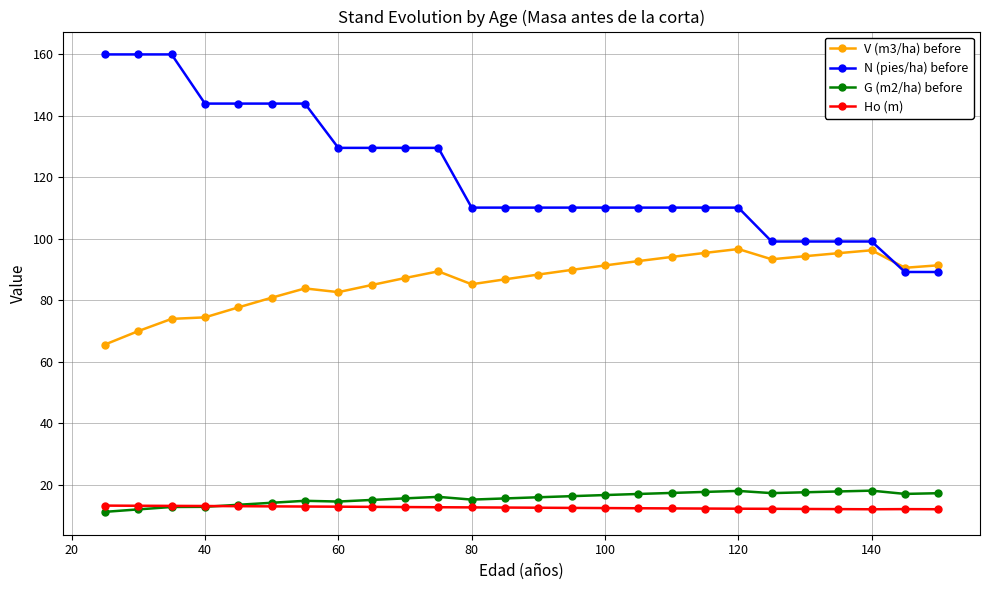

Which series has the largest range (max minus min)?

N (pies/ha) before